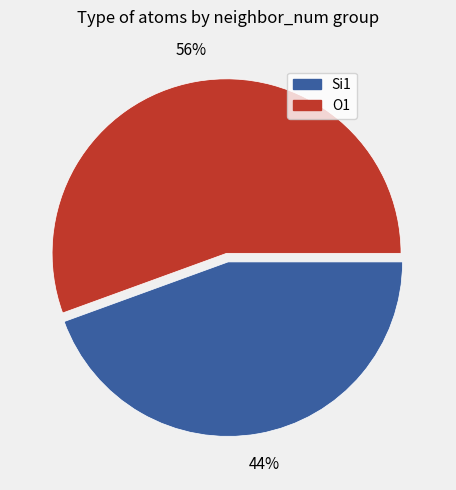

True or false: Si1 accounts for 44% of the total.

True